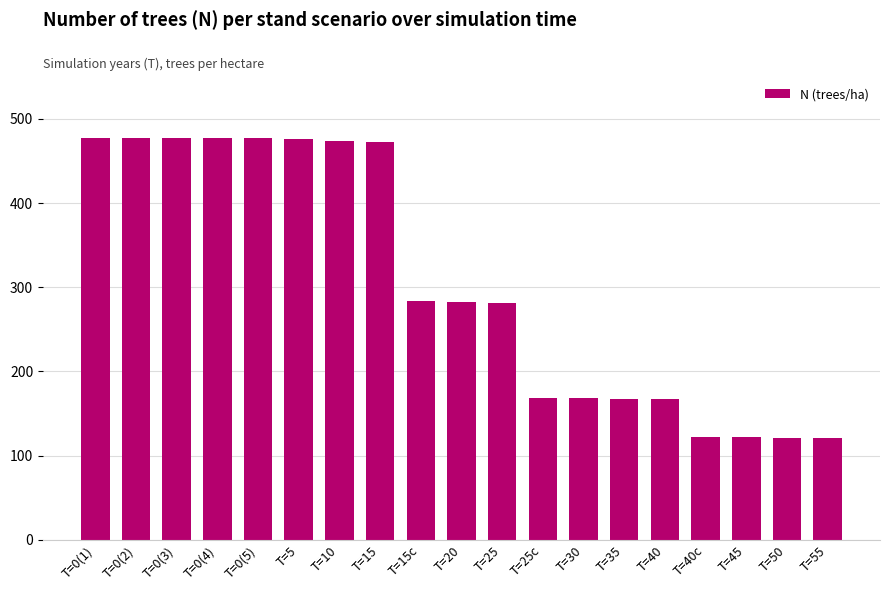

What is the greatest value displayed?

477.5